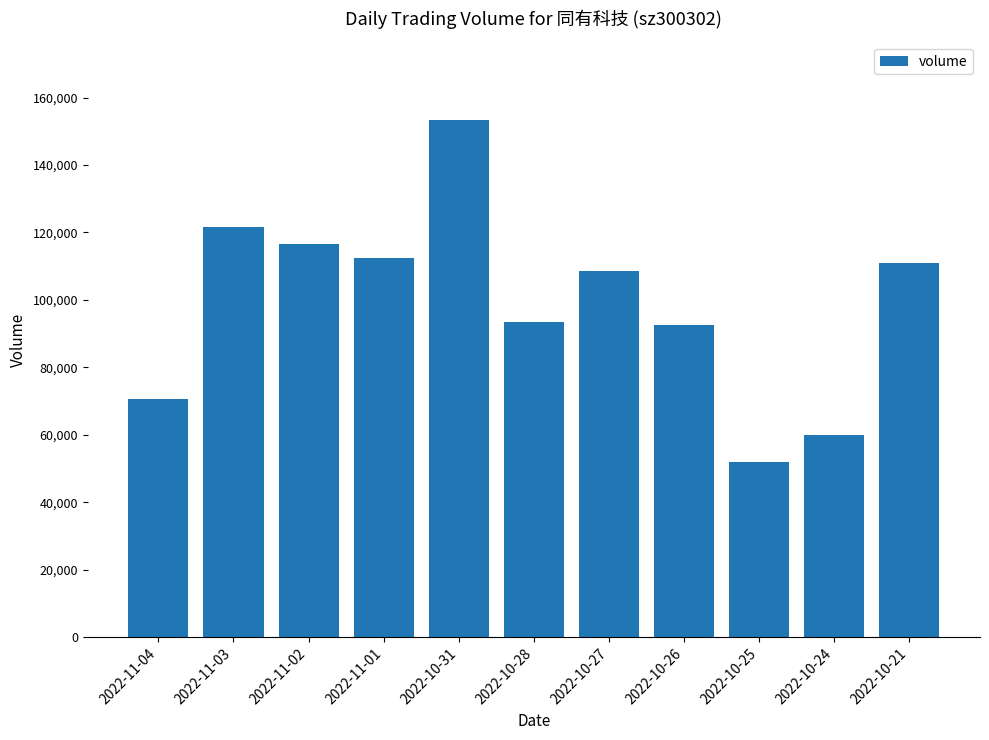

What is the average value?

99303